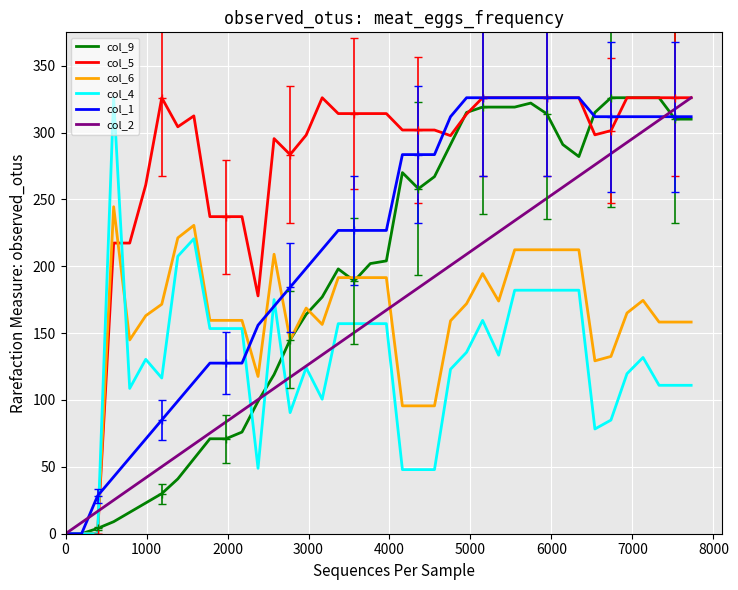

What is the highest value of the col_2 series?

326.0